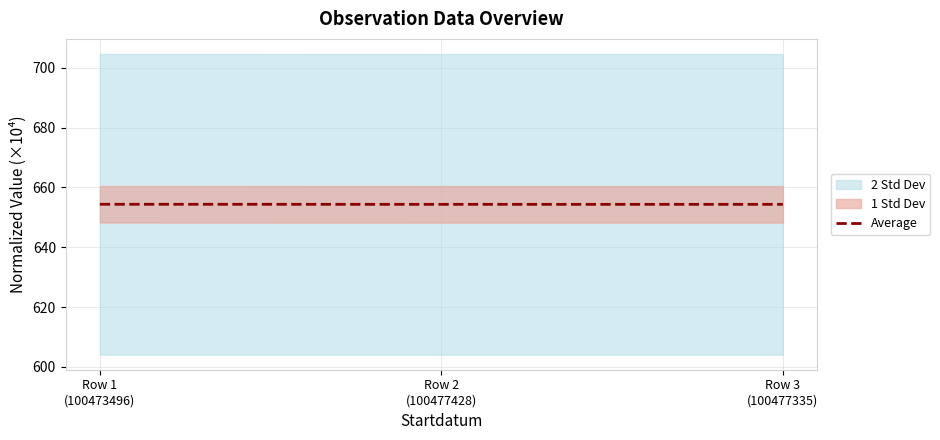

Which label corresponds to the smallest value in the chart?

Row 2
(100477428)